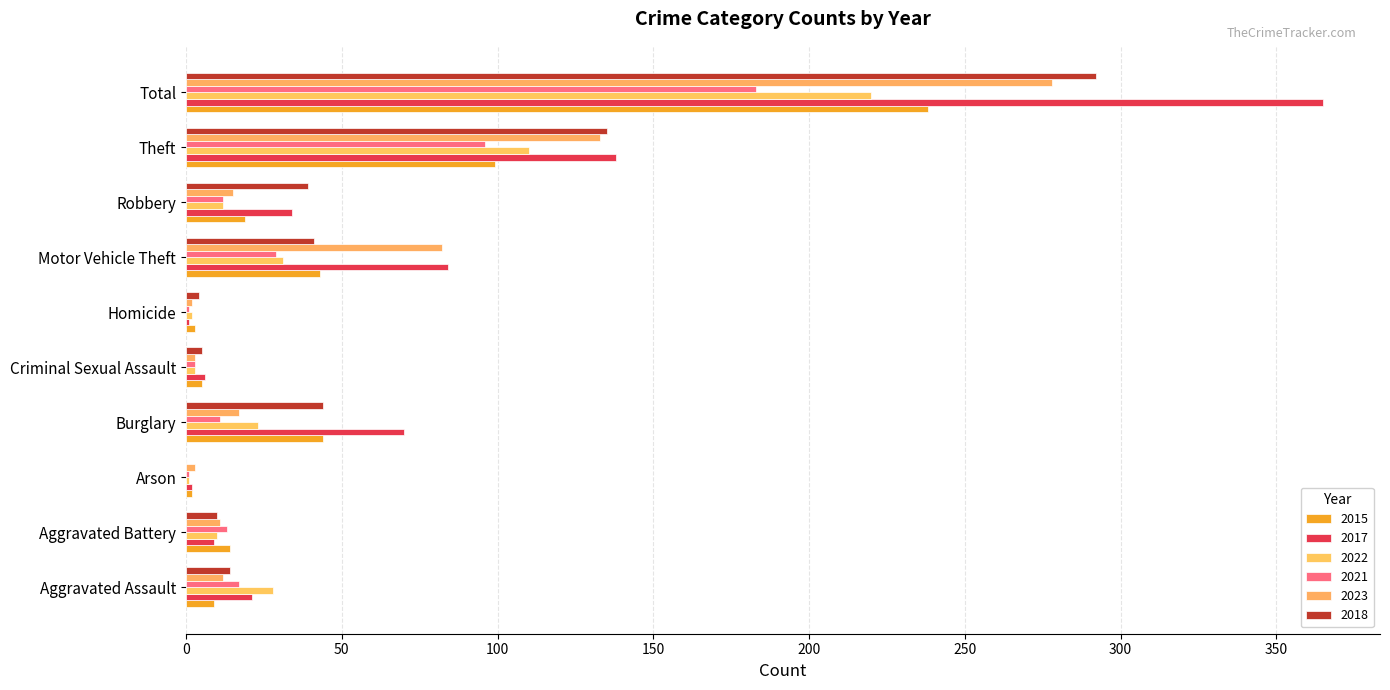

What is the highest value of the 2018 series?

292